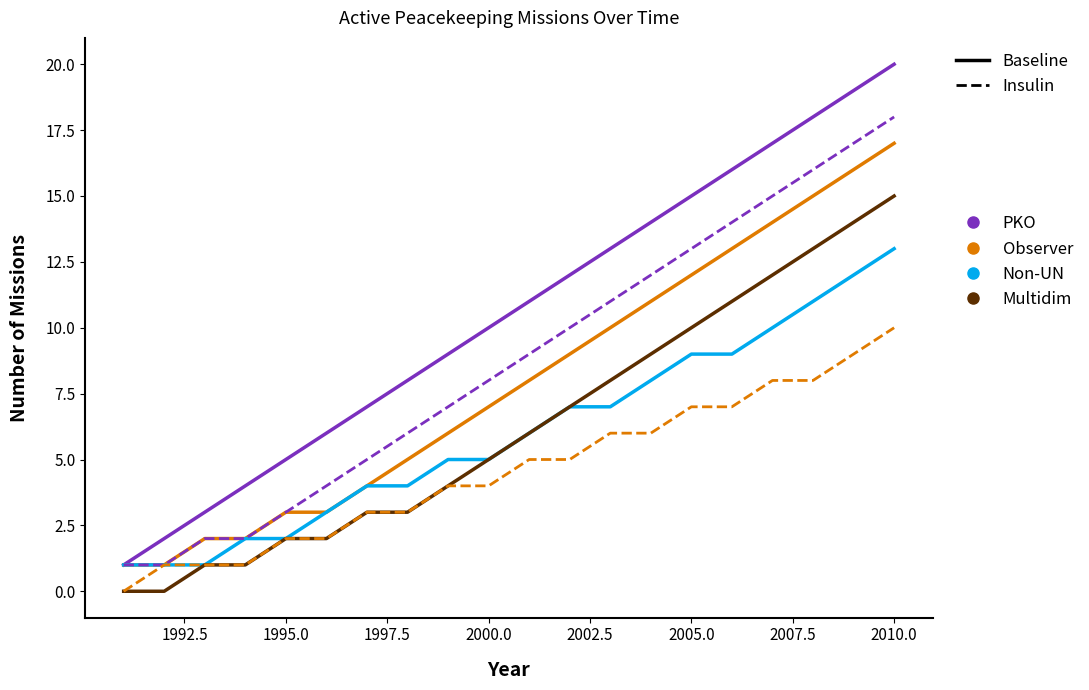

What is the maximum value shown in the chart?

20